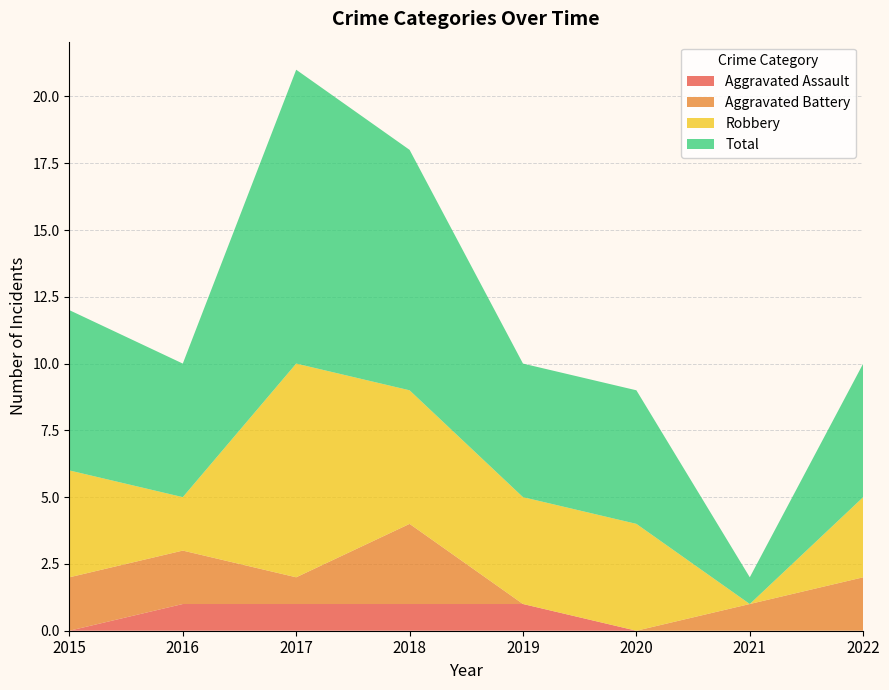

Reading right to left, extract all data points from this chart.

Aggravated Assault: 0	0	0	1	1	1	1	0
Aggravated Battery: 2	1	0	0	3	1	2	2
Robbery: 3	0	4	4	5	8	2	4
Total: 5	1	5	5	9	11	5	6